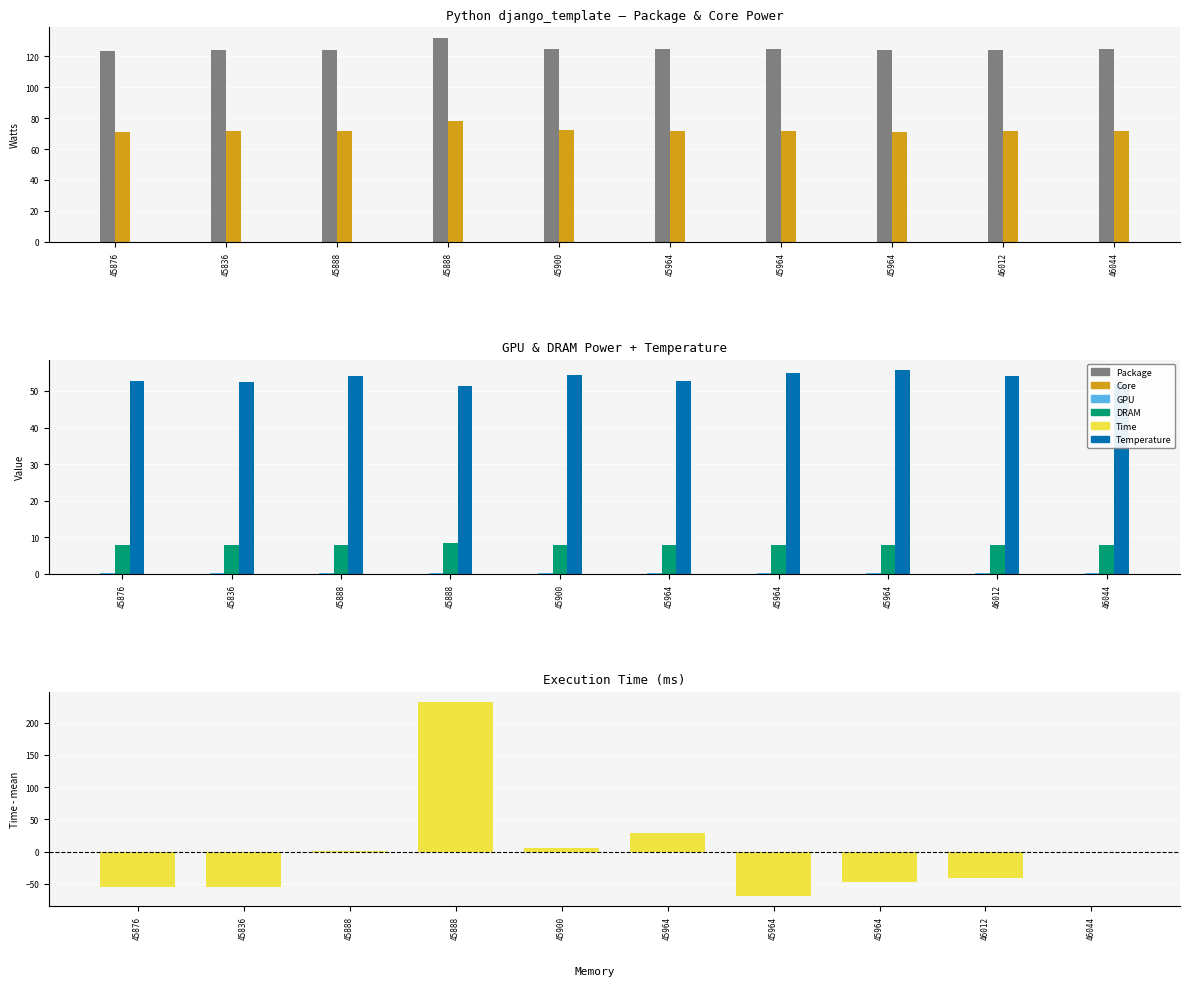

The Temperature series shows 52.5 at 45836. True or false?

True